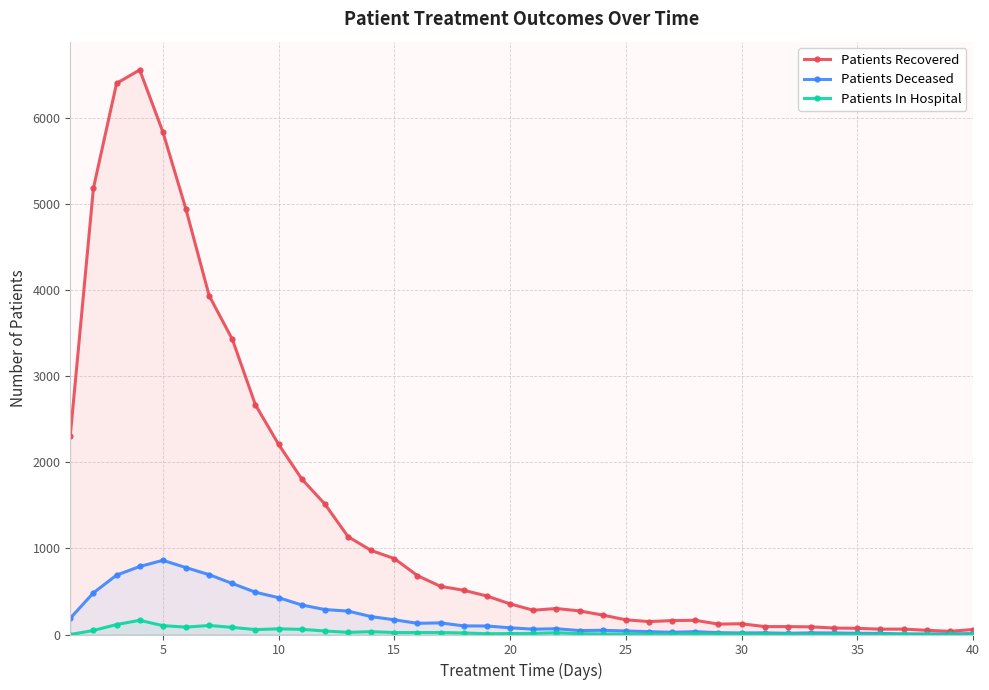

What is the value of the Patients Deceased point at the 5th from the left?

862